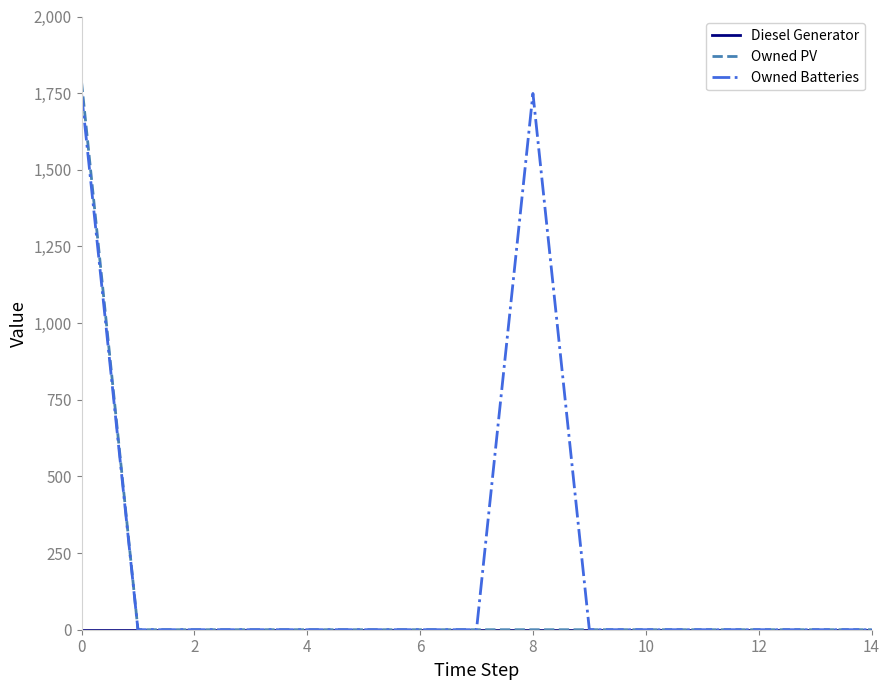

Which series has the largest total across all categories?

Owned Batteries